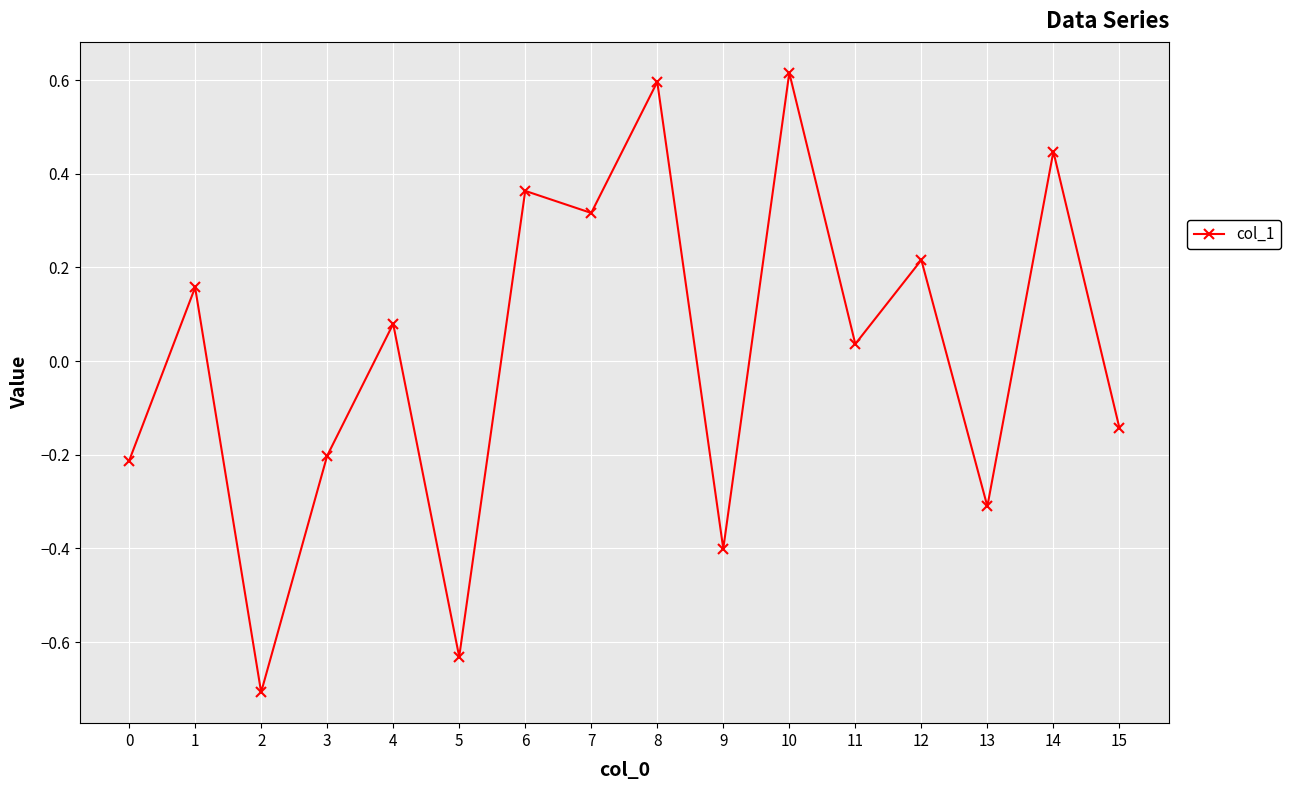

What is the change in value from 4 to 14?

+0.4